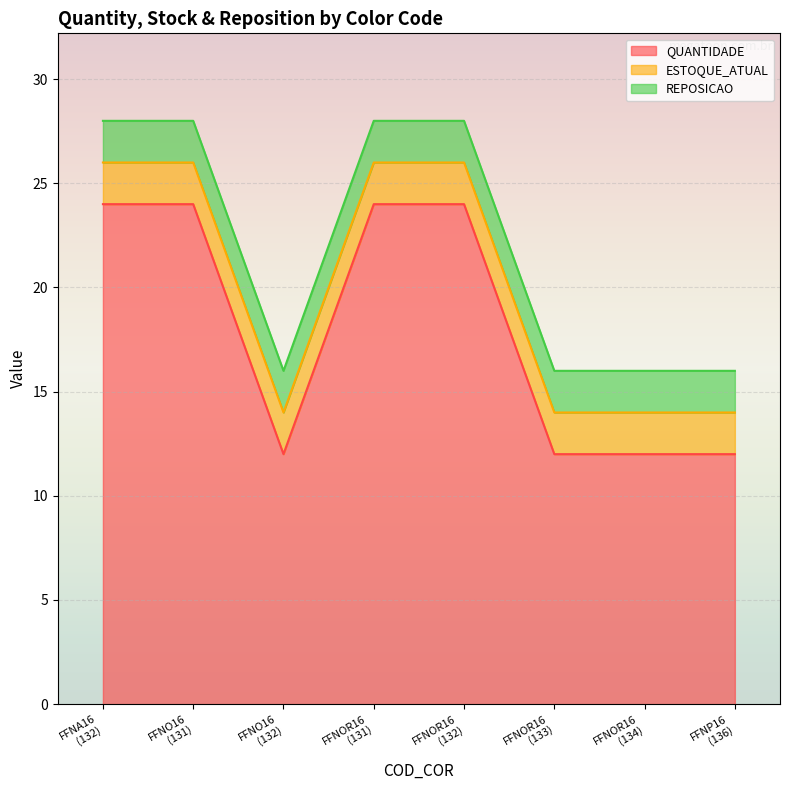

True or false: REPOSICAO has a value of 2 at 132.

True